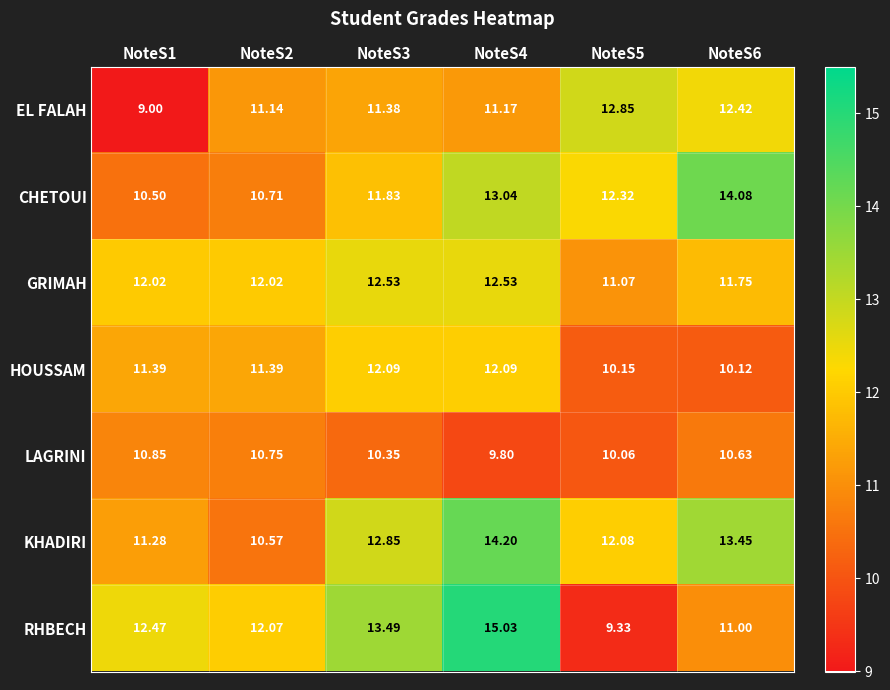

What is the greatest value displayed?

15.0